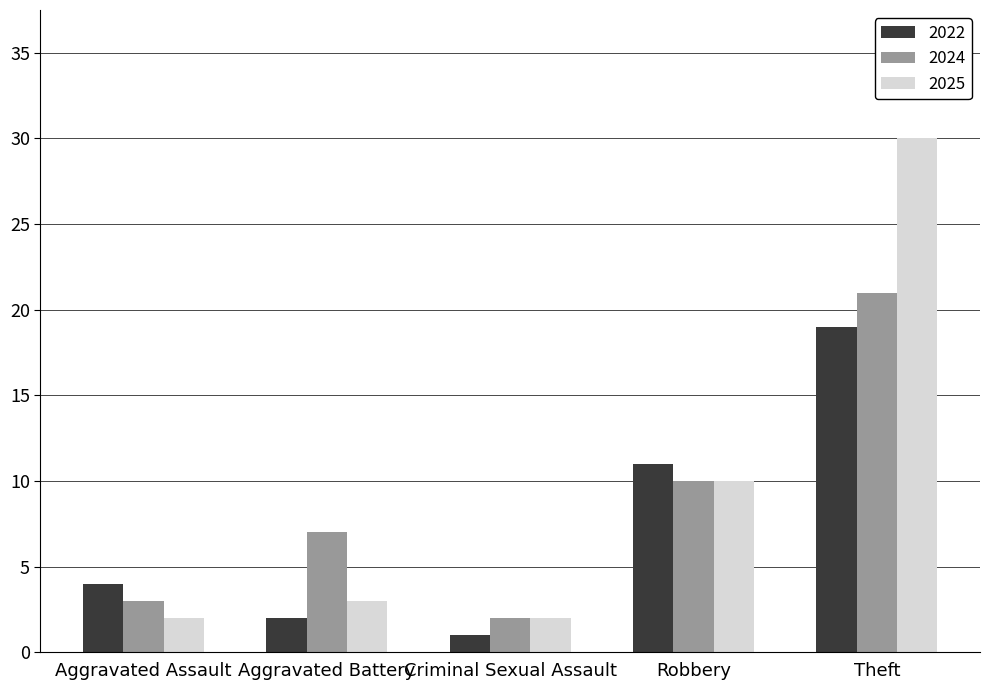

How many values in the 2022 series are below 4?

2